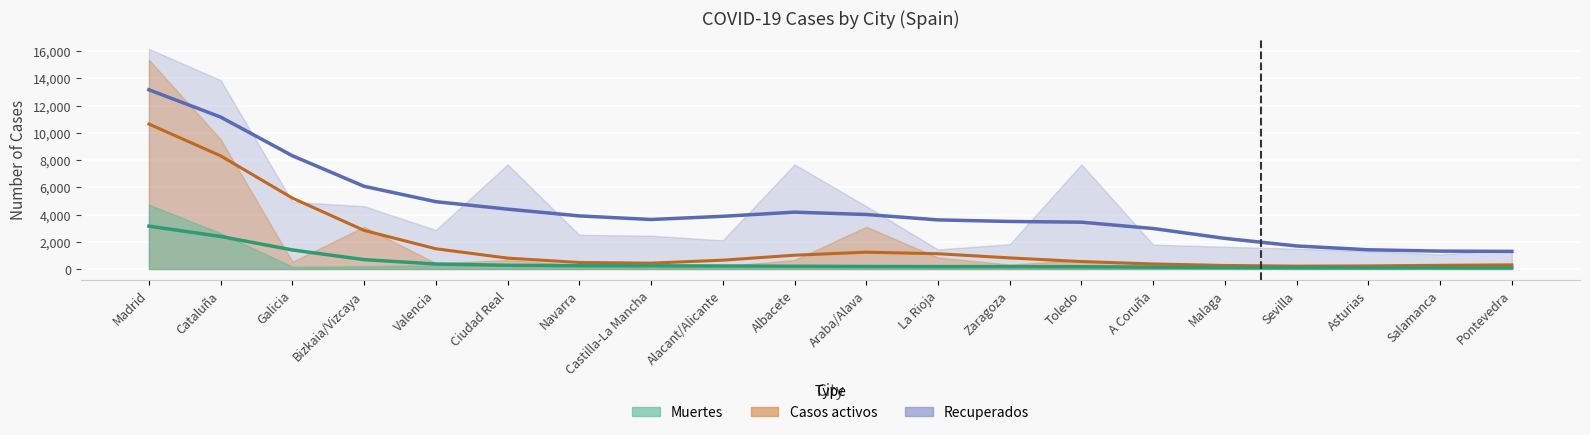

What is the sum of the Muertes values at Madrid and Pontevedra?

4753